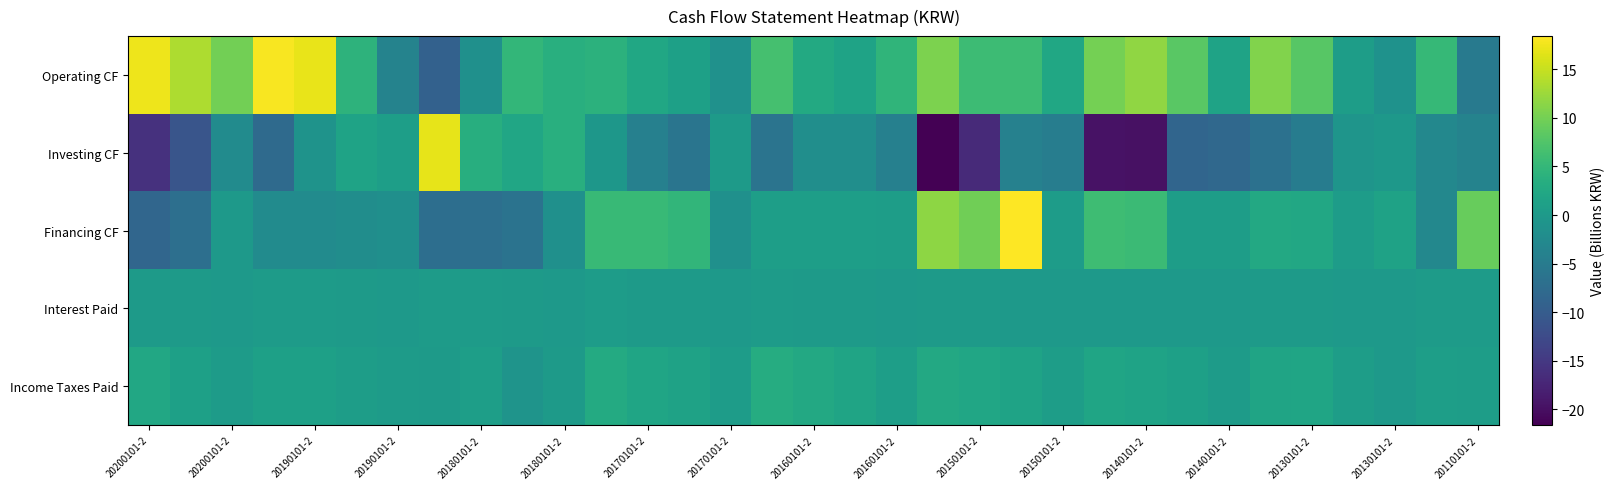

Reading left to right, transcribe all the data shown in this chart.

Operating CF: 17.4	13.5	9.8	17.9	17.1	4.2	-3.7	-9.2	-1.5	4.8	3.6	4.2	2.2	1.1	-1.3	6.6	2.7	1.6	4.5	10.5	5.9	5.8	2.2	10.0	11.8	8.1	1.7	10.8	8.1	0.7	-1.2	5.2	-5.2
Investing CF: -15.9	-11.1	-2.3	-7.7	-1.1	1.7	0.9	16.9	3.5	2.2	3.6	-0.5	-4.1	-6.0	0.2	-6.2	-1.9	-1.8	-4.1	-21.6	-16.8	-4.1	-4.7	-19.7	-19.8	-8.6	-8.1	-6.7	-4.8	-0.8	-0.2	-2.9	-3.7
Financing CF: -8.4	-7.0	0.0	-2.3	-2.3	-2.0	-1.7	-7.2	-7.0	-6.3	-1.5	5.3	5.3	4.7	-1.5	0.9	0.9	0.9	0.7	11.6	9.7	18.4	0.6	6.0	5.7	0.6	0.7	2.5	2.5	0.5	1.5	-2.9	9.1
Interest Paid: 0.2	0.2	0.1	0.4	0.3	0.2	0.1	0.4	0.3	0.2	0.0	0.6	0.3	0.2	0.1	0.3	0.3	0.2	0.0	0.2	0.2	0.1	0.0	0.1	0.0	0.0	0.0	0.1	0.1	0.1	0.1	0.3	0.4
Income Taxes Paid: 2.4	1.2	0.4	1.1	1.1	0.7	0.3	0.3	0.9	-0.8	0.2	2.9	2.0	1.4	0.6	3.1	2.5	1.8	0.8	2.6	2.1	1.6	0.7	1.9	1.5	1.2	0.4	1.8	1.9	0.6	0.0	0.8	0.7